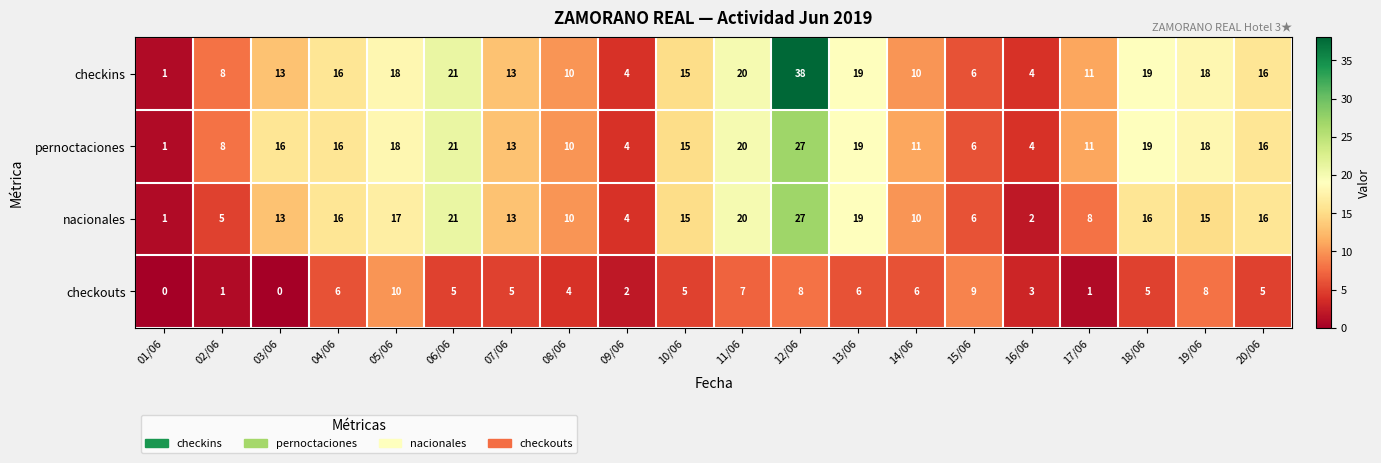

True or false: pernoctaciones has a value of 16 at 03/06.

True